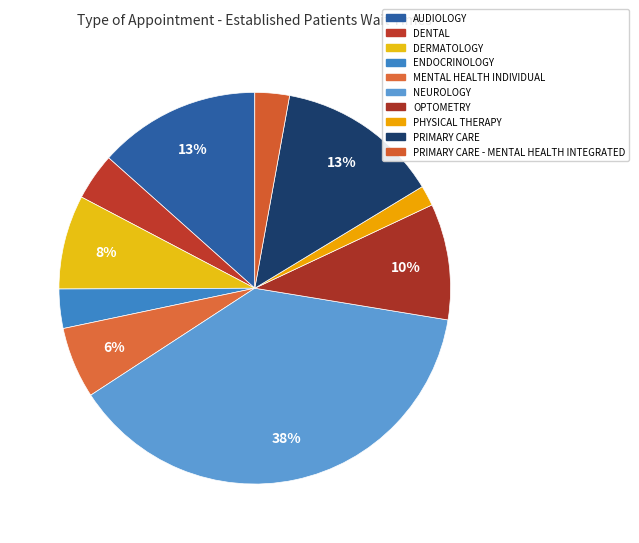

How many segments does this pie chart have?

10